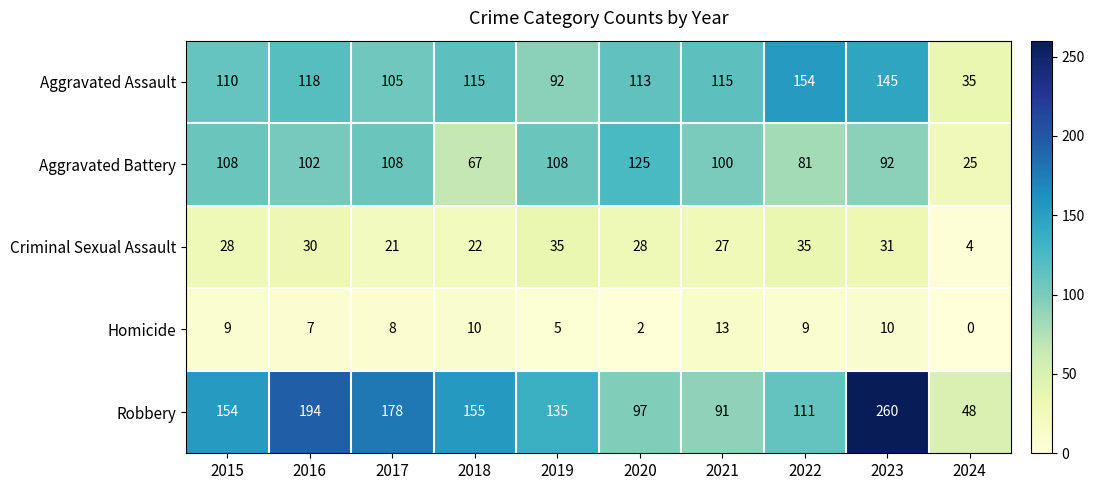

What is the average value of the Homicide series?

7